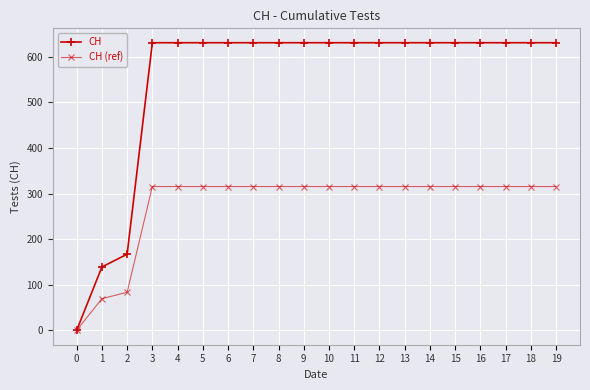

List the series in order of their overall mean, highest first.

CH, CH (ref)